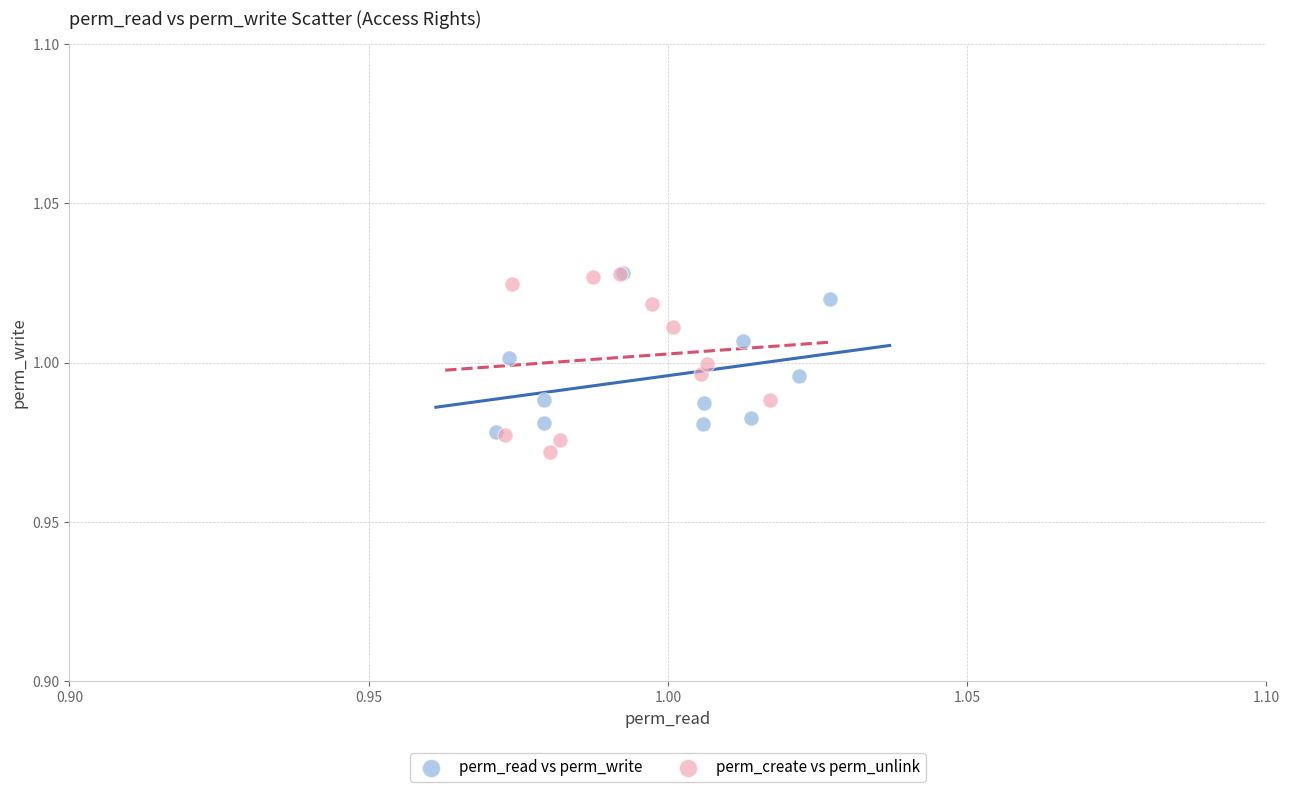

Which series has the widest spread of Y values?

perm_create vs perm_unlink